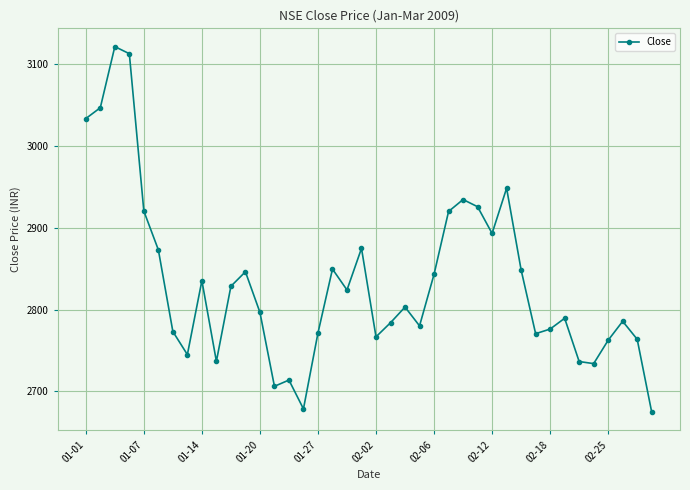

What is the smallest value displayed?

2674.6